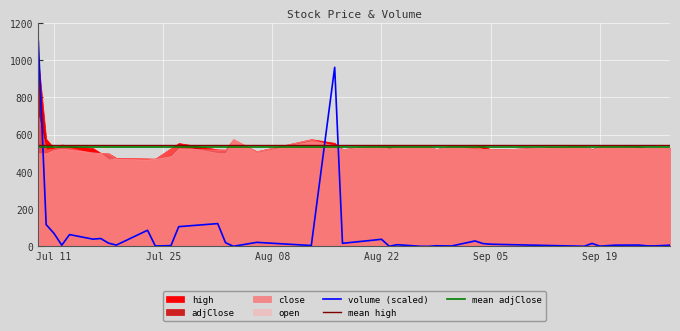

True or false: mean adjClose and volume (scaled) intersect in this chart.

True